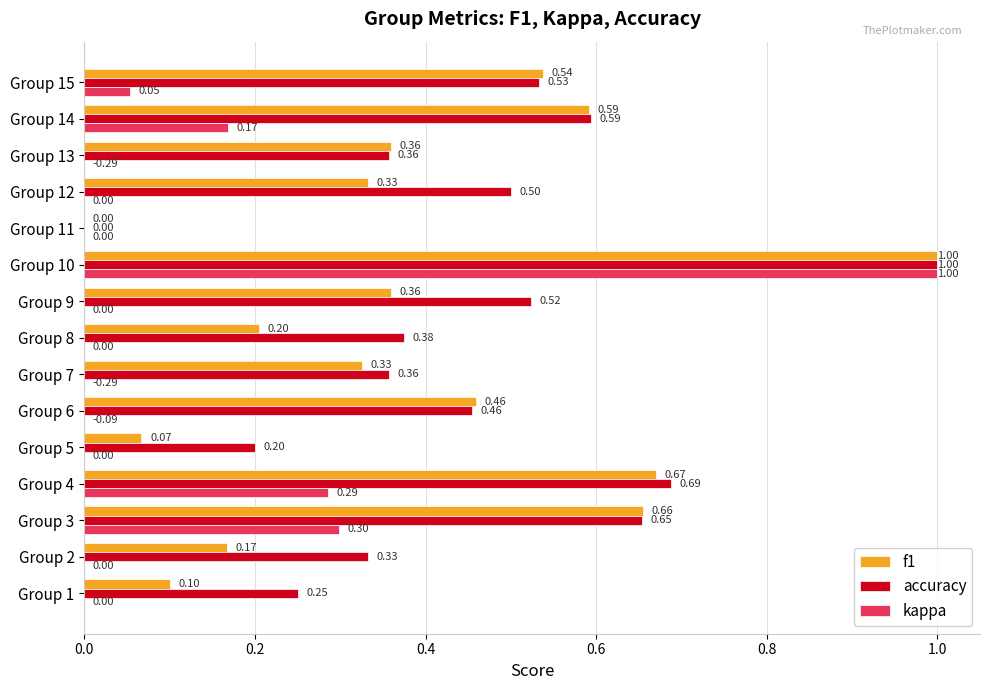

Which series changed the most between Group 2 and Group 8?

accuracy